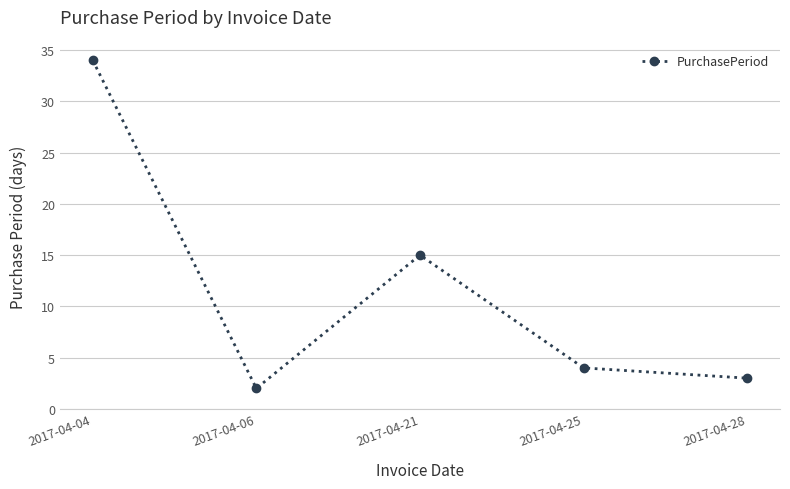

At which category does the data reach its first local valley?

2017-04-06